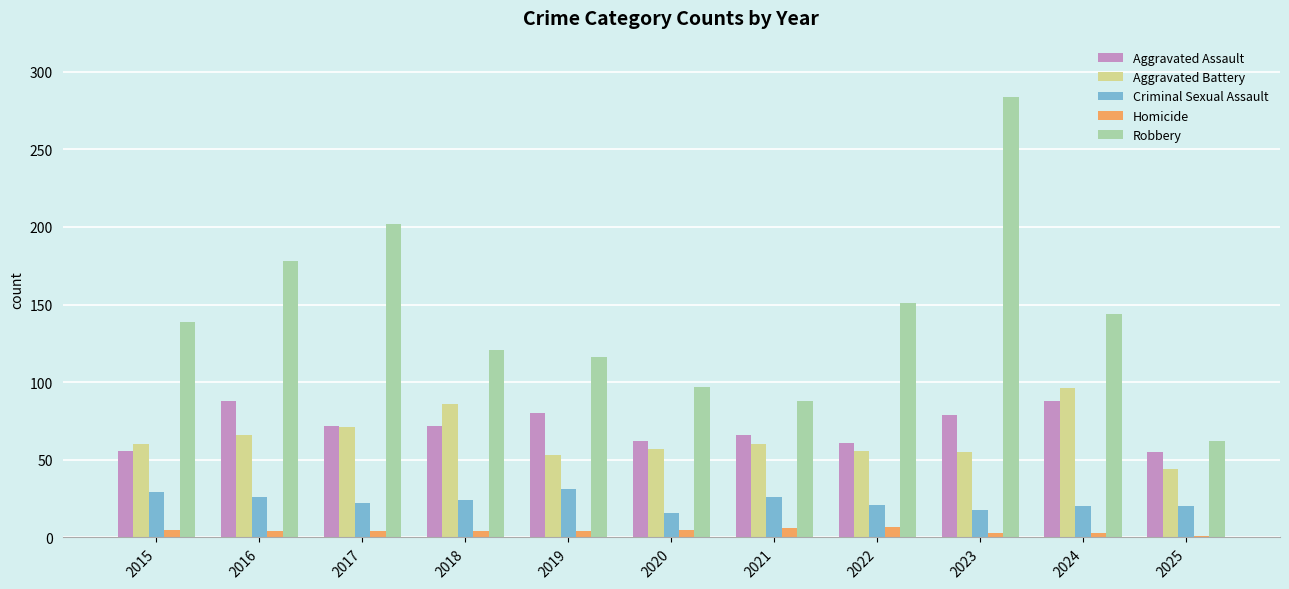

At how many categories does at least one series exceed 227?

1